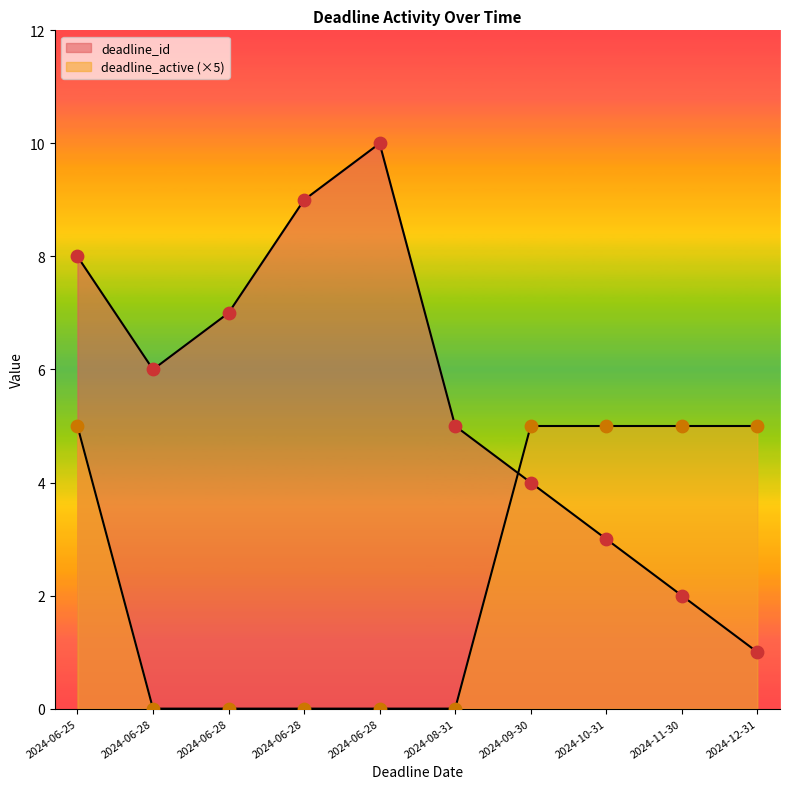

Which series reaches the maximum Y coordinate?

deadline_id